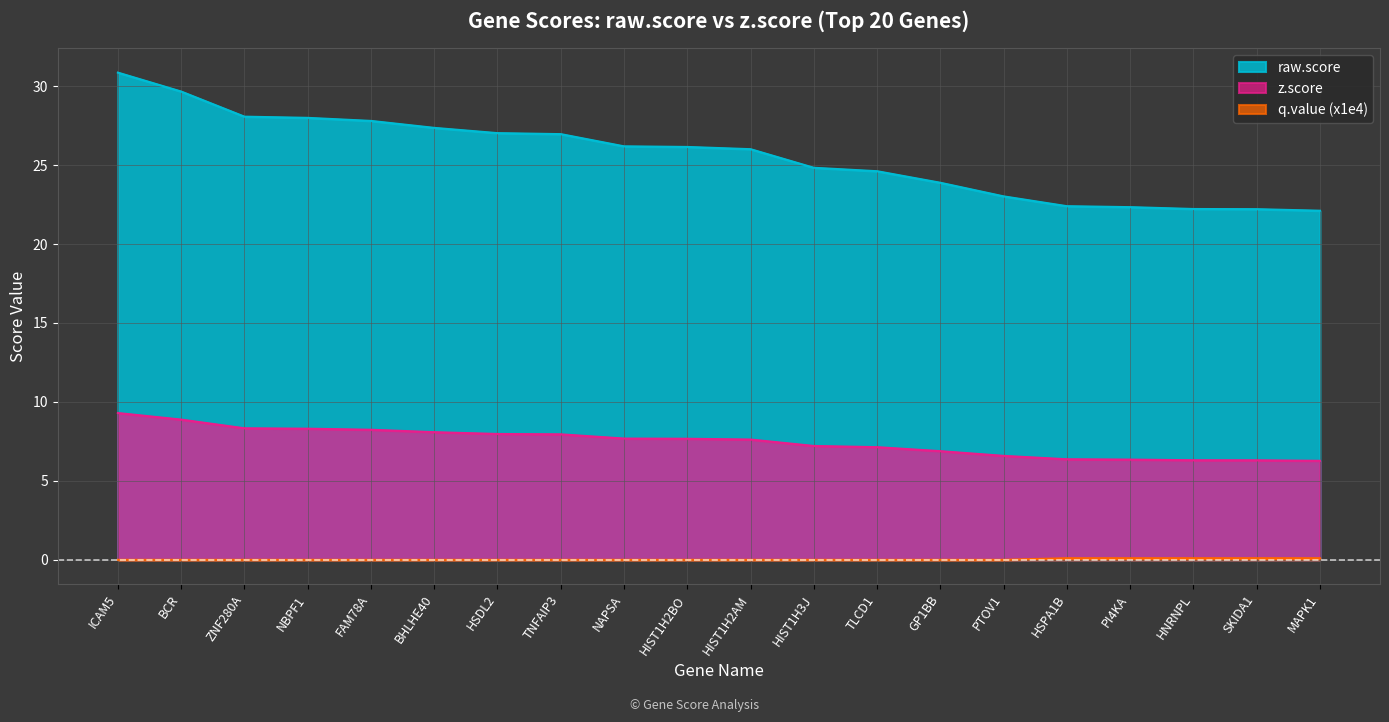

Is the value of z.score at PTOV1 greater than the value of q.value (x1e4) at NBPF1?

Yes